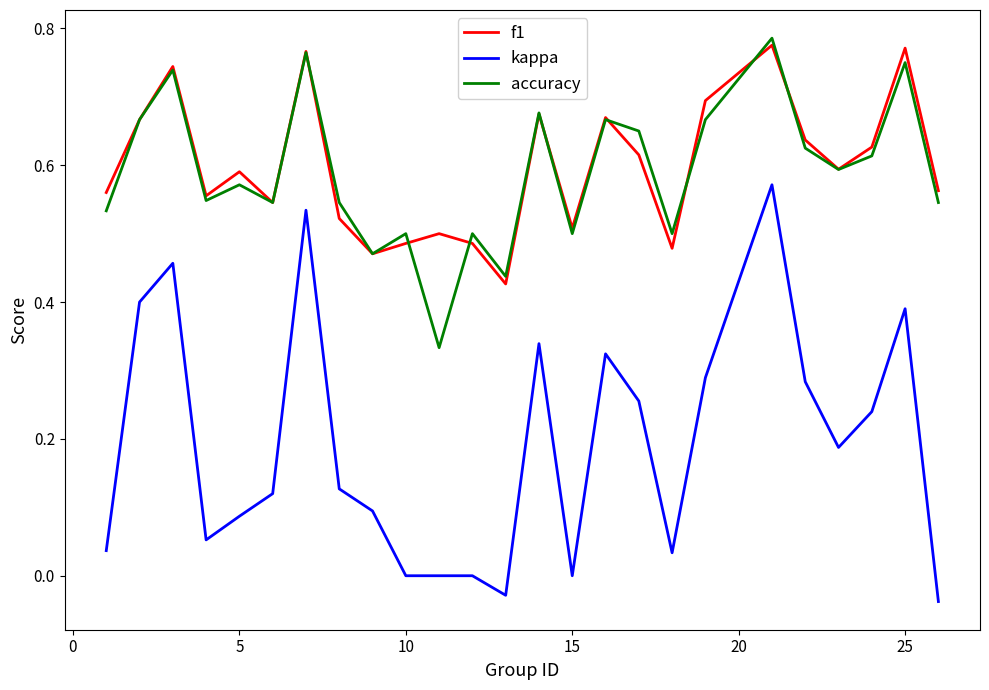

Which series has the widest spread of values?

kappa